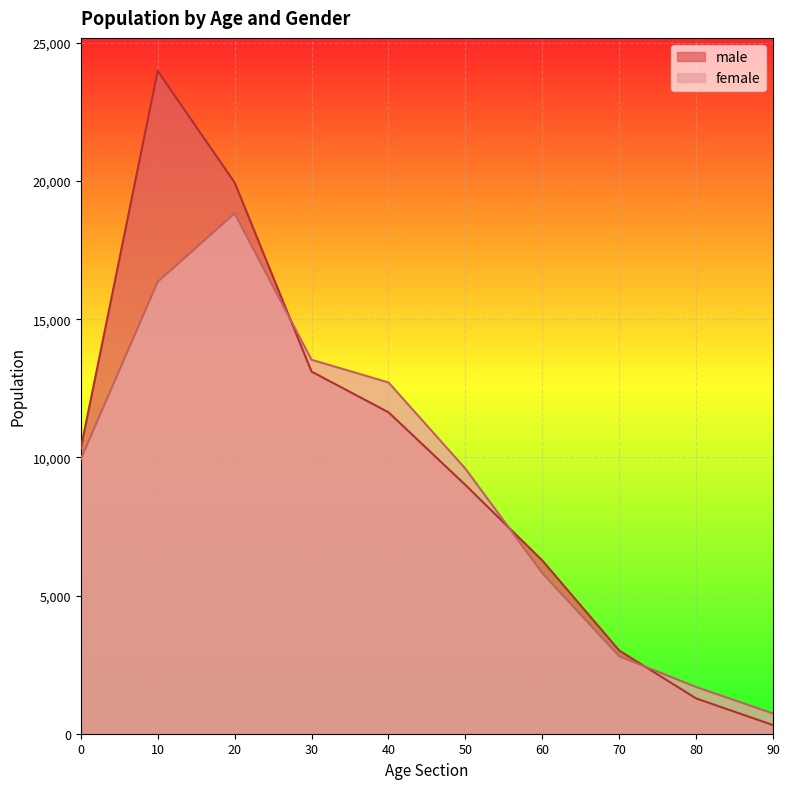

What is the difference between the maximum and minimum values in the male series?

23666